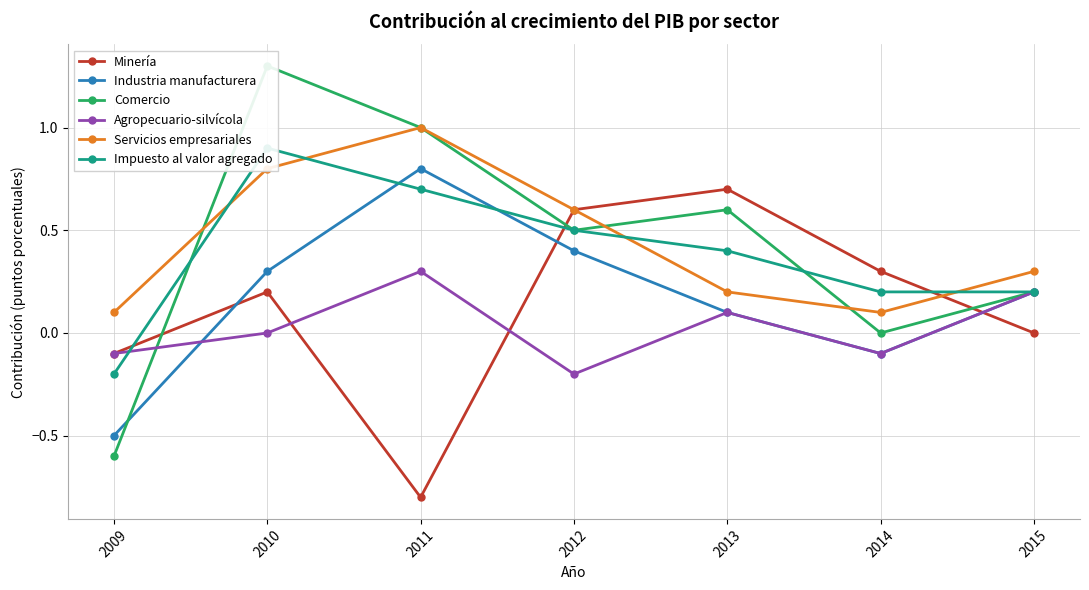

True or false: Minería and Impuesto al valor agregado intersect in this chart.

True